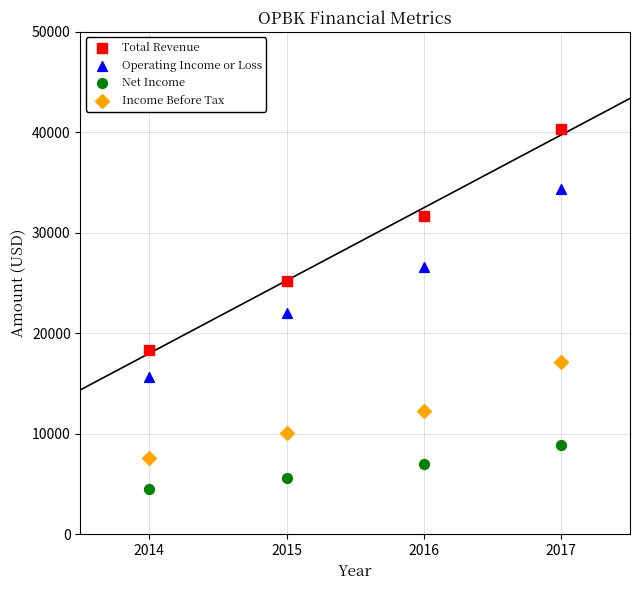

Which series reaches the minimum Y coordinate?

Net Income